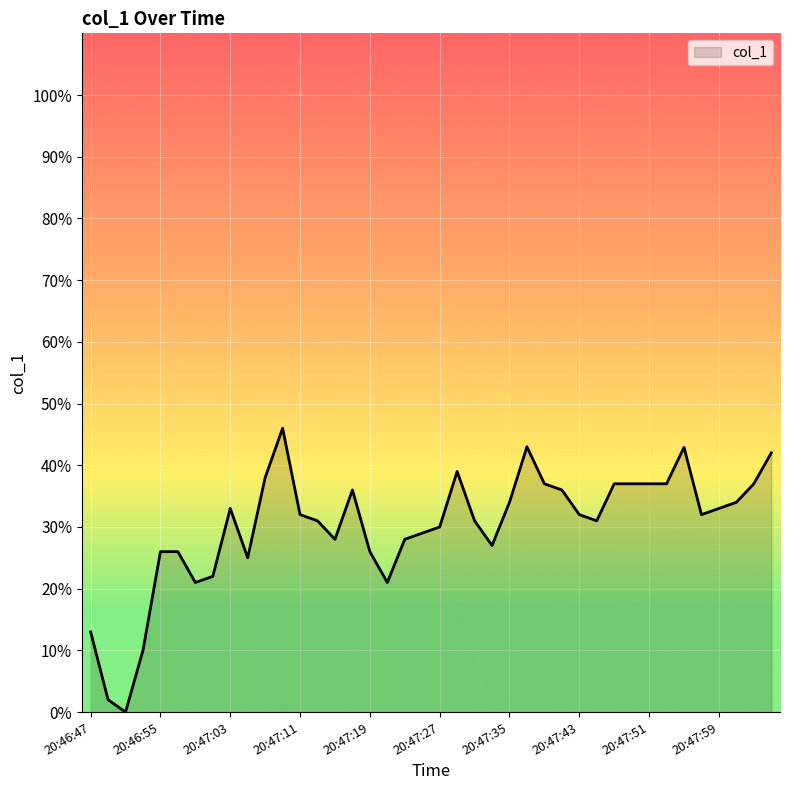

What is the difference between the second highest and minimum values?

43.0